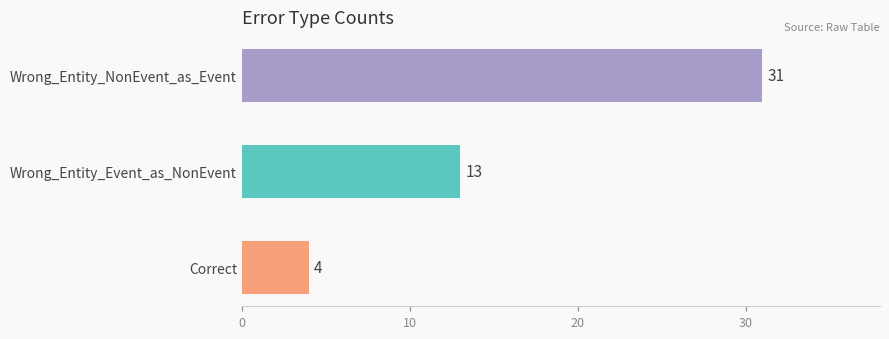

Count the values in the range 4 to 31.

3